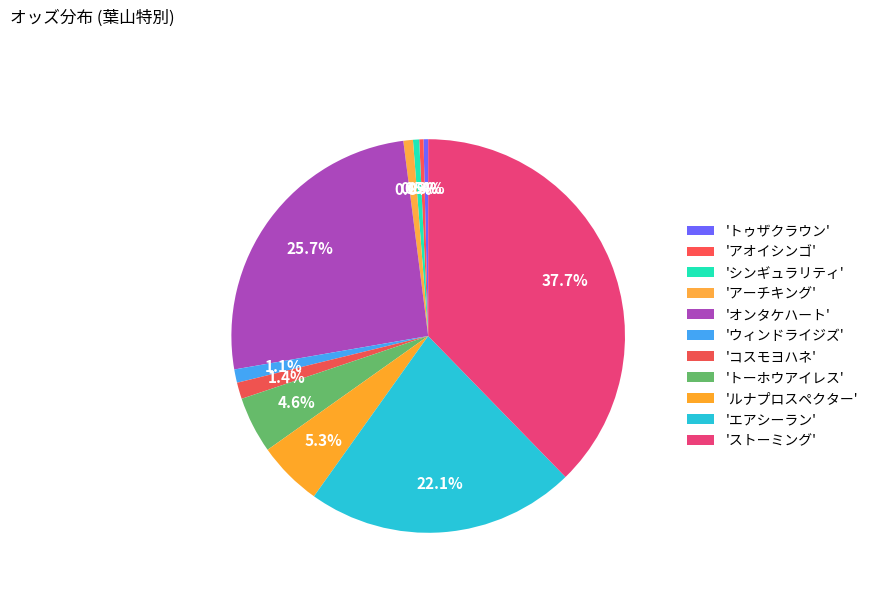

How many segments does this pie chart have?

11